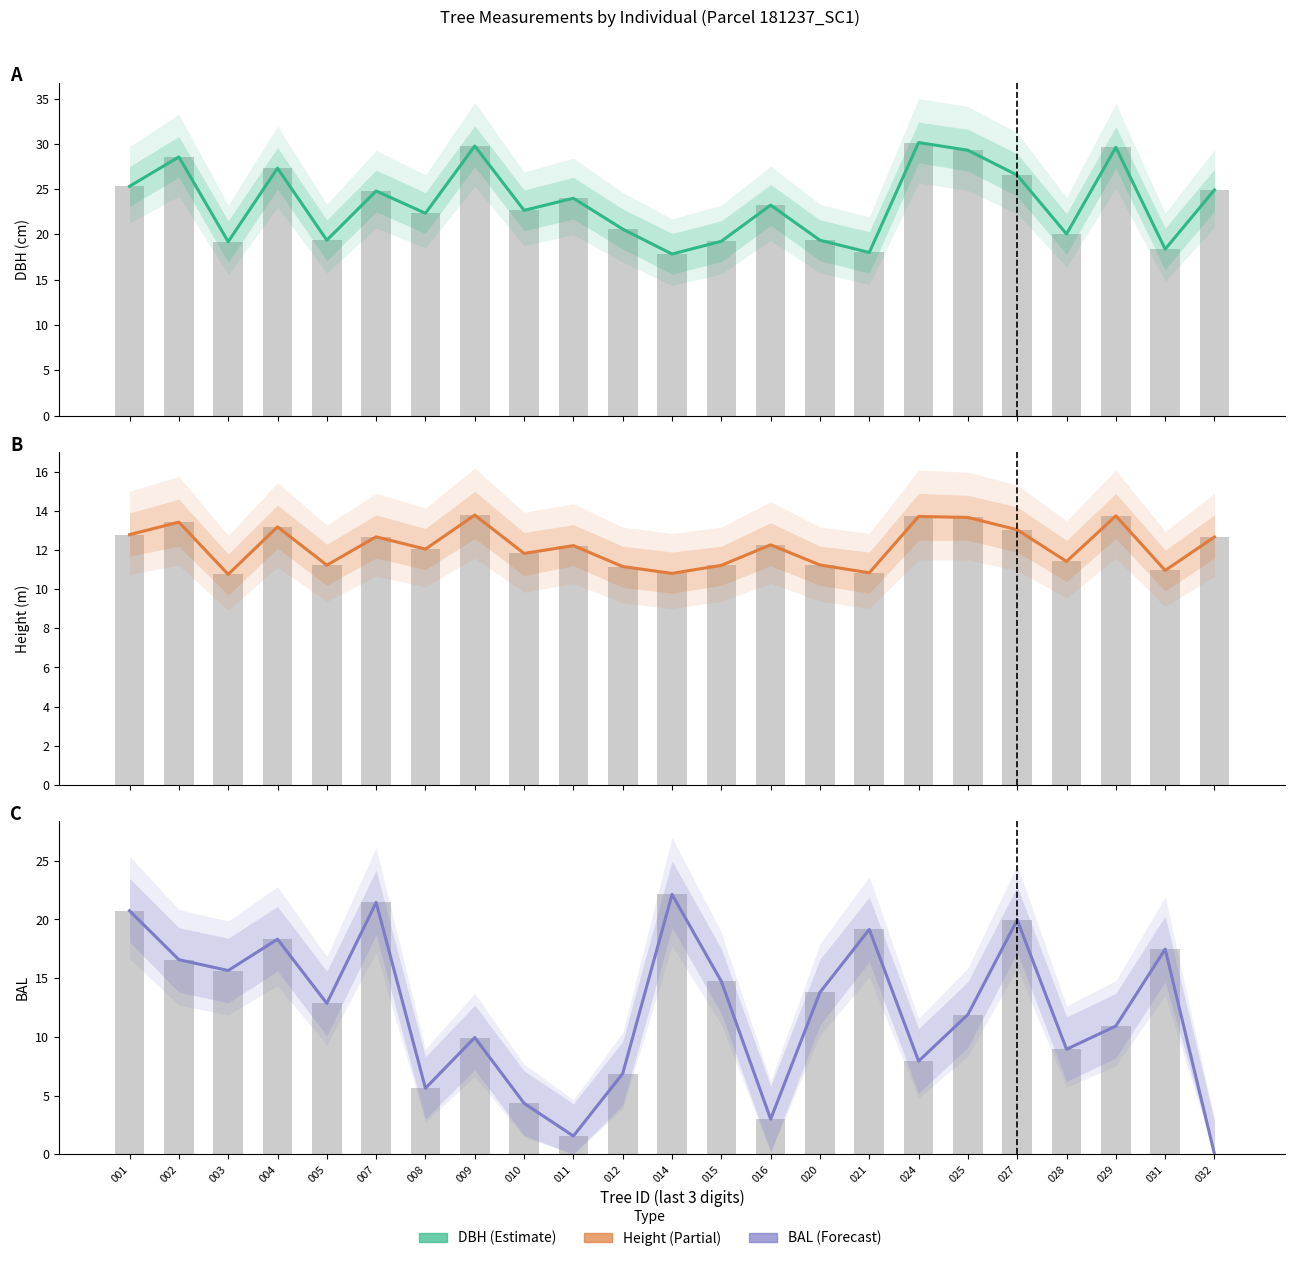

Reading left to right, what are all the values shown in this chart?

DBH: 001=25.3	002=28.6	003=19.2	004=27.3	005=19.4	007=24.8	008=22.3	009=29.8	010=22.6	011=24.0	012=20.6	014=17.8	015=19.2	016=23.2	020=19.4	021=18.0	024=30.1	025=29.3	027=26.5	028=20.0	029=29.6	031=18.4	032=24.9
H: 001=12.8	002=13.4	003=10.8	004=13.2	005=11.2	007=12.7	008=12.1	009=13.8	010=11.8	011=12.2	012=11.2	014=10.8	015=11.2	016=12.3	020=11.2	021=10.8	024=13.7	025=13.7	027=13.0	028=11.4	029=13.8	031=11.0	032=12.7
BAL: 001=20.7	002=16.6	003=15.7	004=18.3	005=12.8	007=21.4	008=5.6	009=9.9	010=4.3	011=1.6	012=6.9	014=22.1	015=14.7	016=3.0	020=13.8	021=19.1	024=7.9	025=11.9	027=20.0	028=8.9	029=10.9	031=17.5	032=0.0